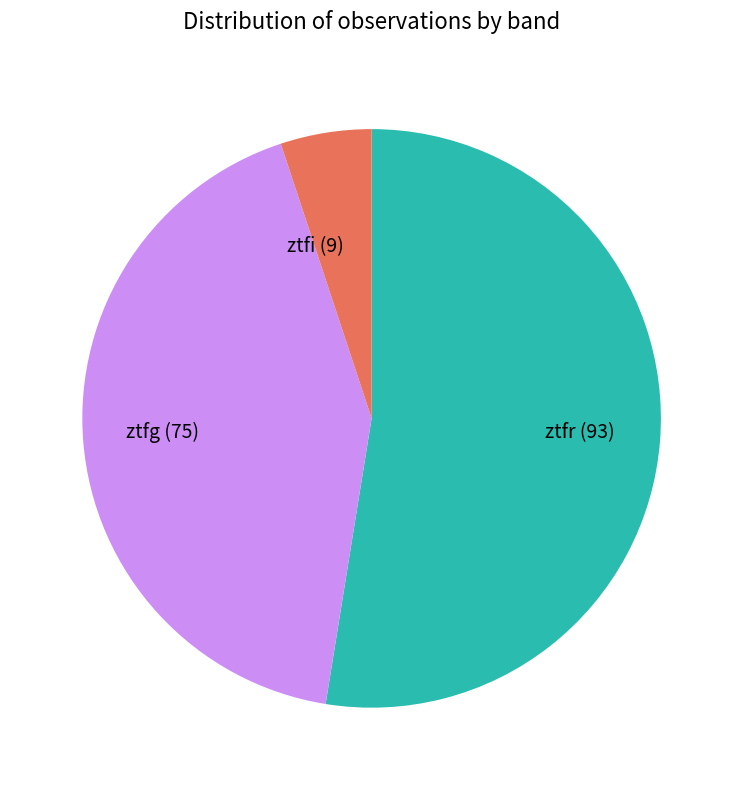

Is it true that ztfr (93) is 61% of the pie?

False